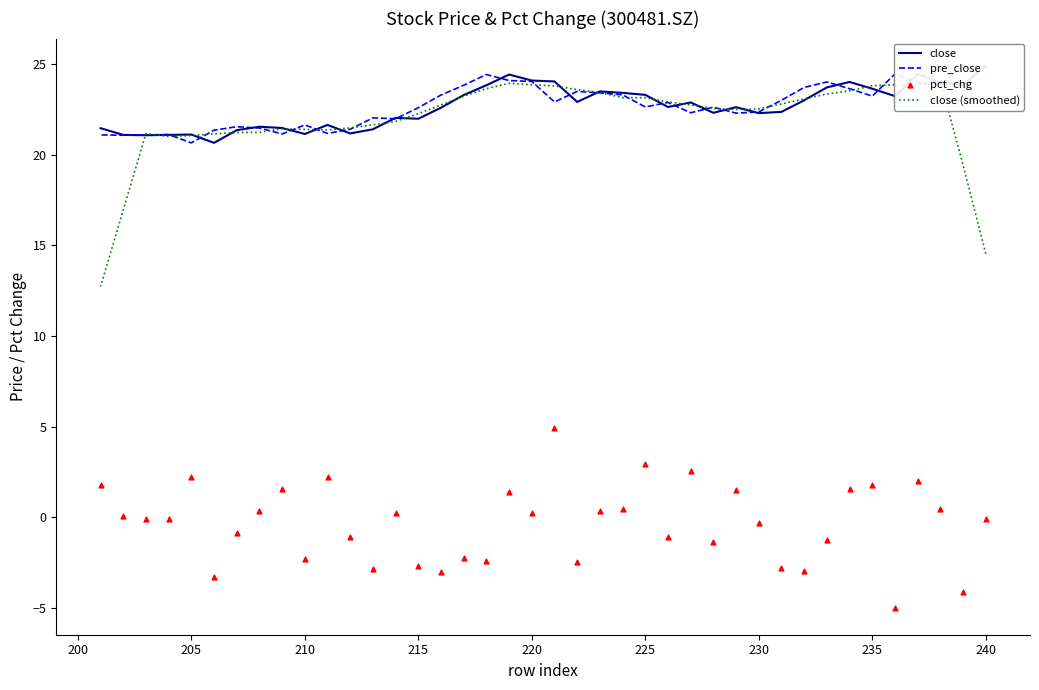

Which series contains the highest Y value?

pre_close